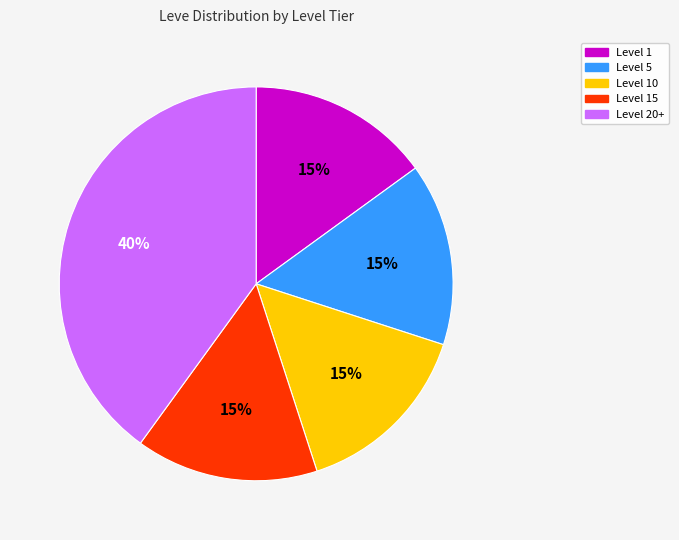

To the nearest percent, what is the difference between the largest and smallest slice percentages?

25%